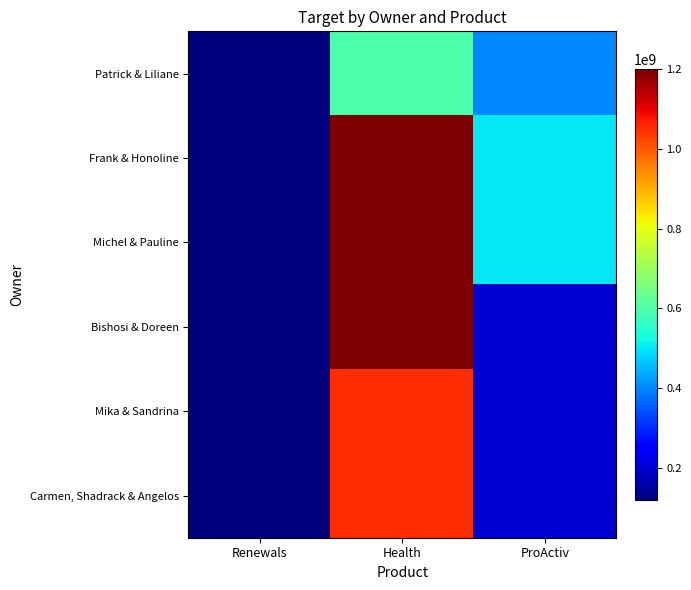

Reading right to left, list all the values displayed in this chart.

Patrick & Liliane: ProActiv=400000000	Health=600000000	Renewals=119881450
Frank & Honoline: ProActiv=500000000	Health=1200000000	Renewals=119881450
Michel & Pauline: ProActiv=500000000	Health=1200000000	Renewals=119881450
Bishosi & Doreen: ProActiv=200000000	Health=1200000000	Renewals=119881450
Mika & Sandrina: ProActiv=200000000	Health=1050000000	Renewals=119881450
Carmen, Shadrack & Angelos: ProActiv=200000000	Health=1050000000	Renewals=119881450